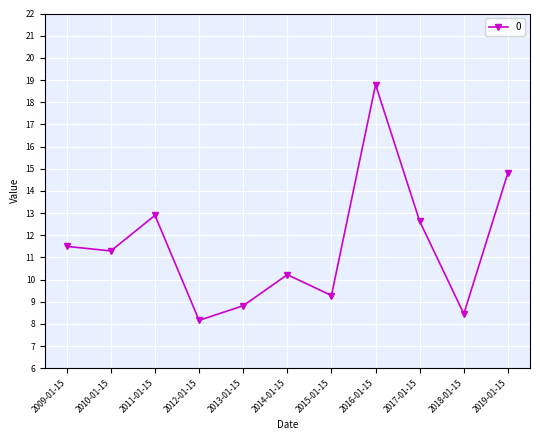

At which category does the chart reach its peak across all series?

2016-01-15